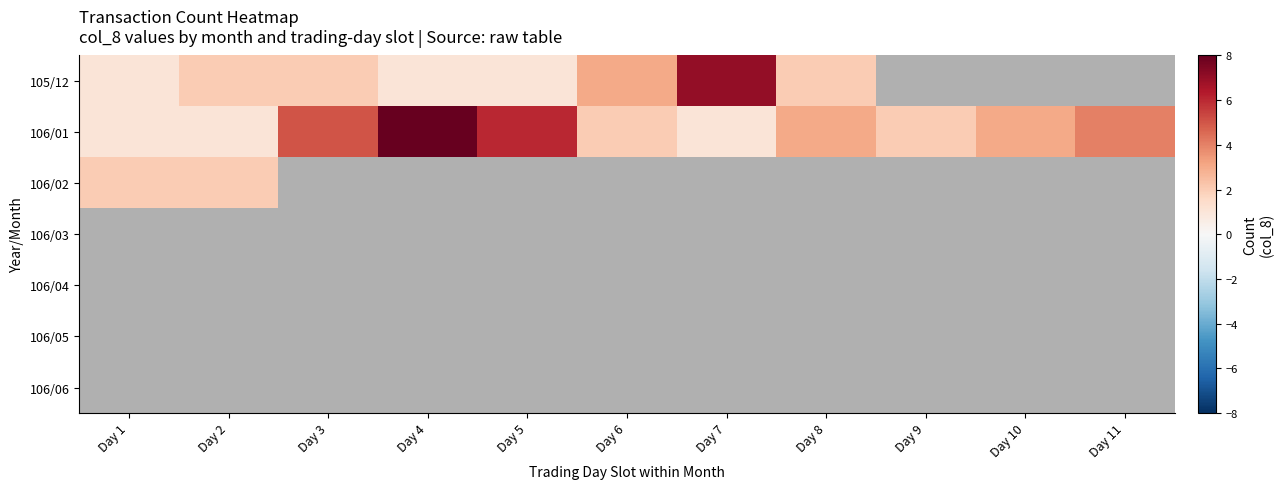

How many distinct data groups are displayed?

7